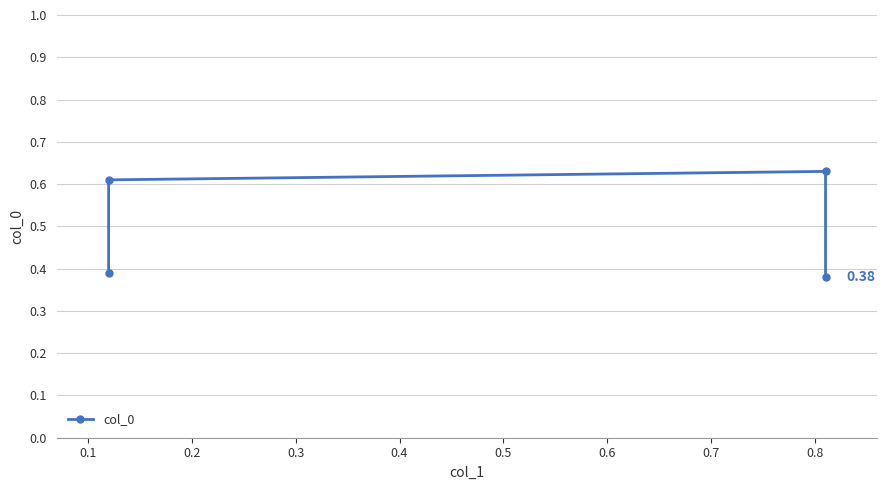

Reading right to left, extract all data points from this chart.

0.4	0.6	0.6	0.4